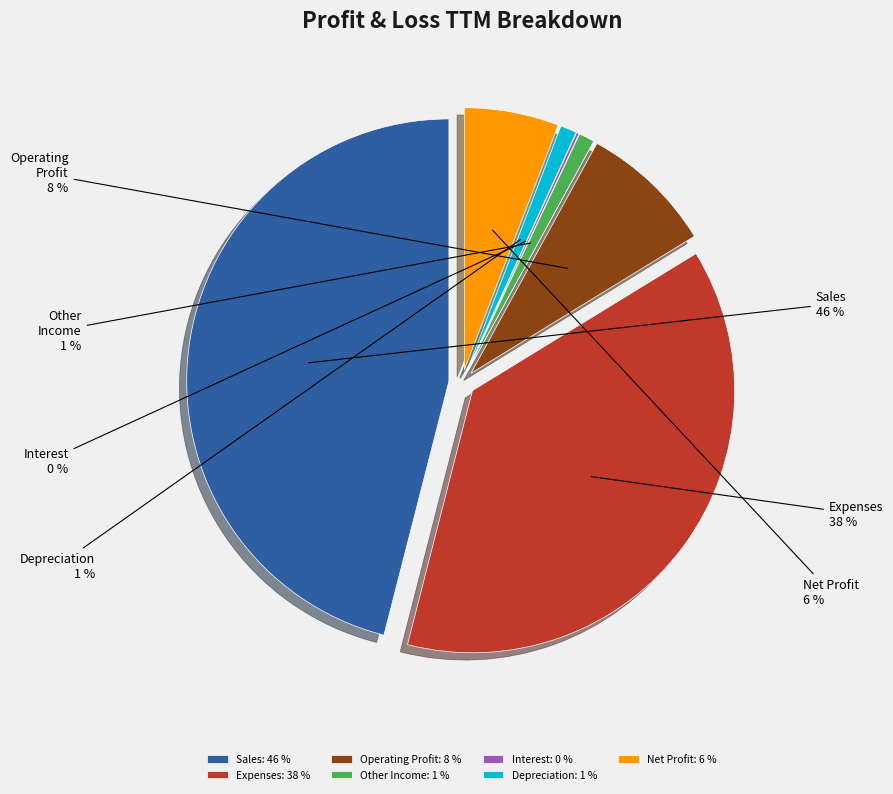

Approximately how many times larger is the value at Depreciation compared to Net Profit?

0.2